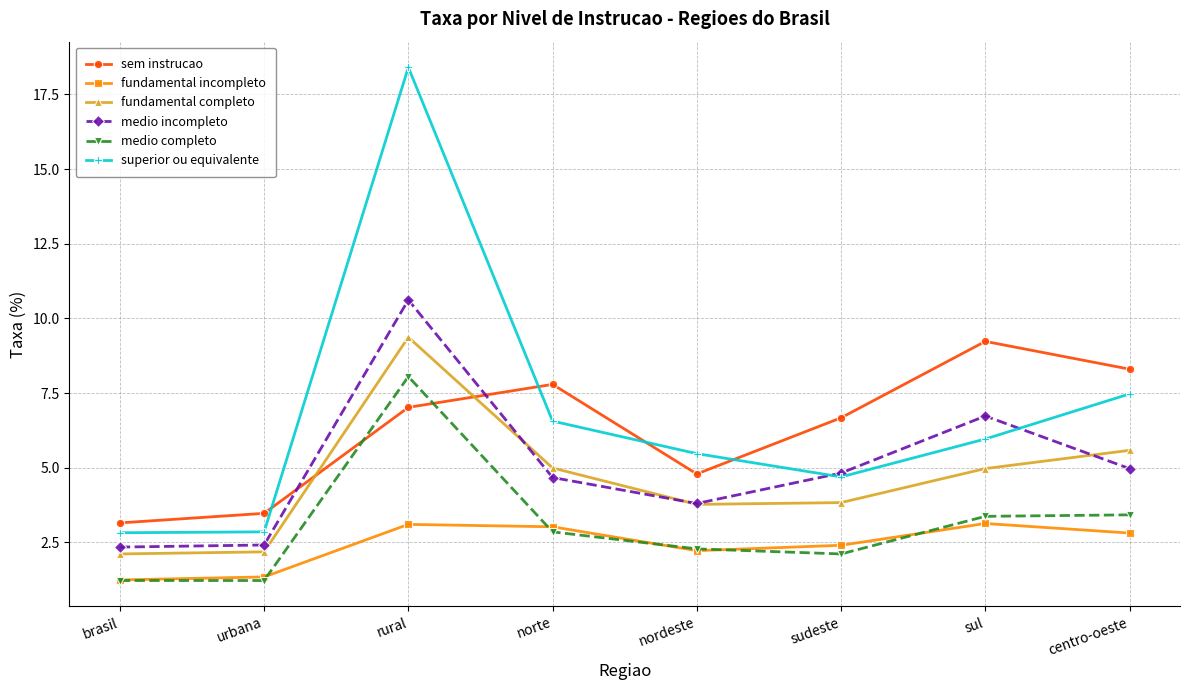

Which category has the highest value across all series?

rural